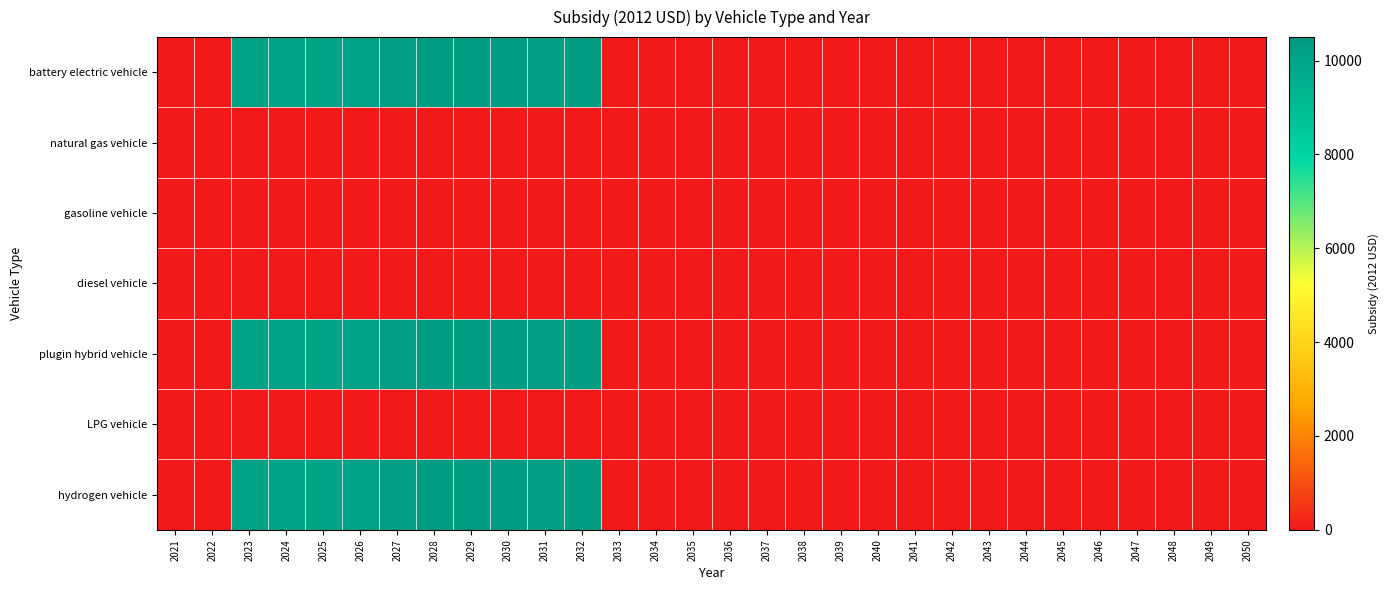

Which has a higher value, 2029 or 2030?

2029